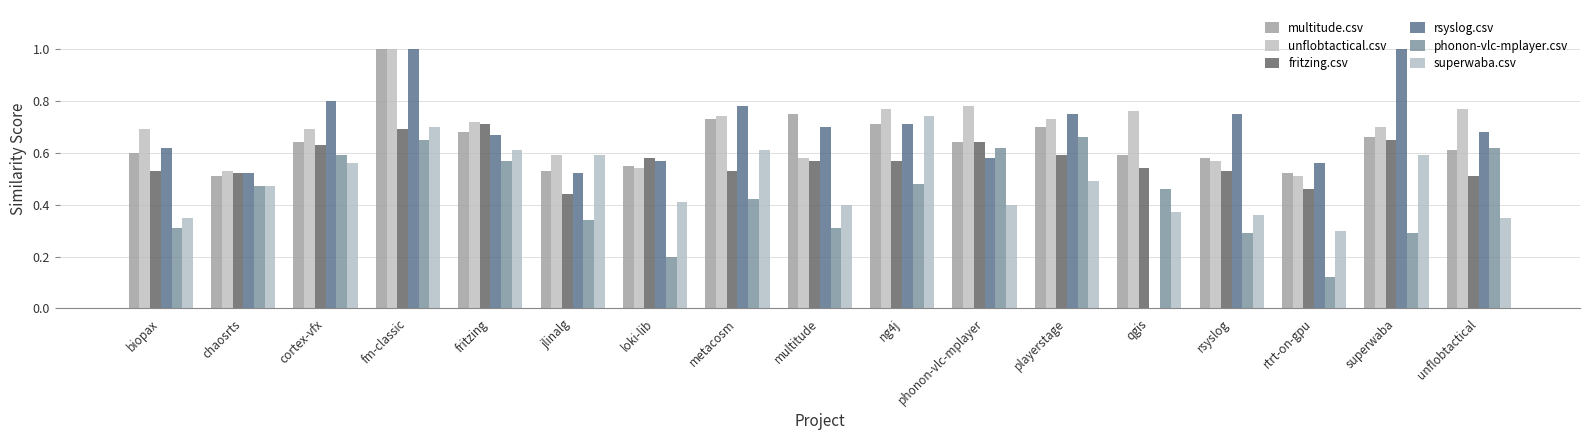

Rank the series by their maximum value, from lowest to highest.

phonon-vlc-mplayer.csv, fritzing.csv, superwaba.csv, multitude.csv, unflobtactical.csv, rsyslog.csv